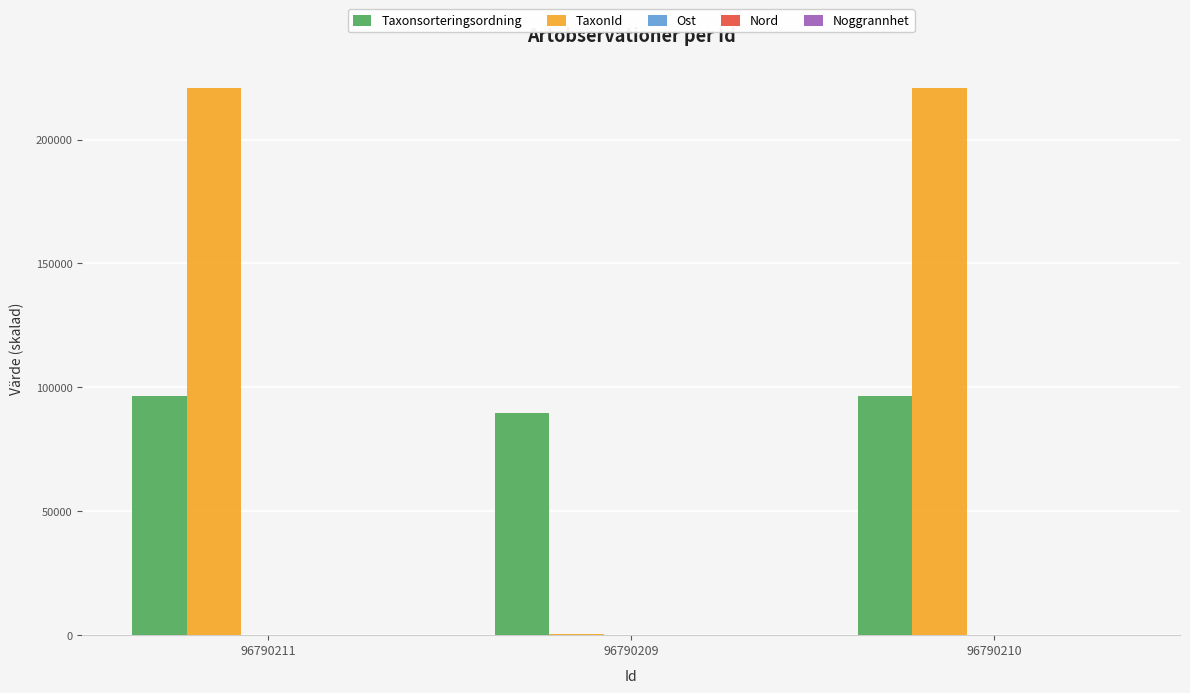

True or false: TaxonId has a value of 220787.0 at 96790210.

True